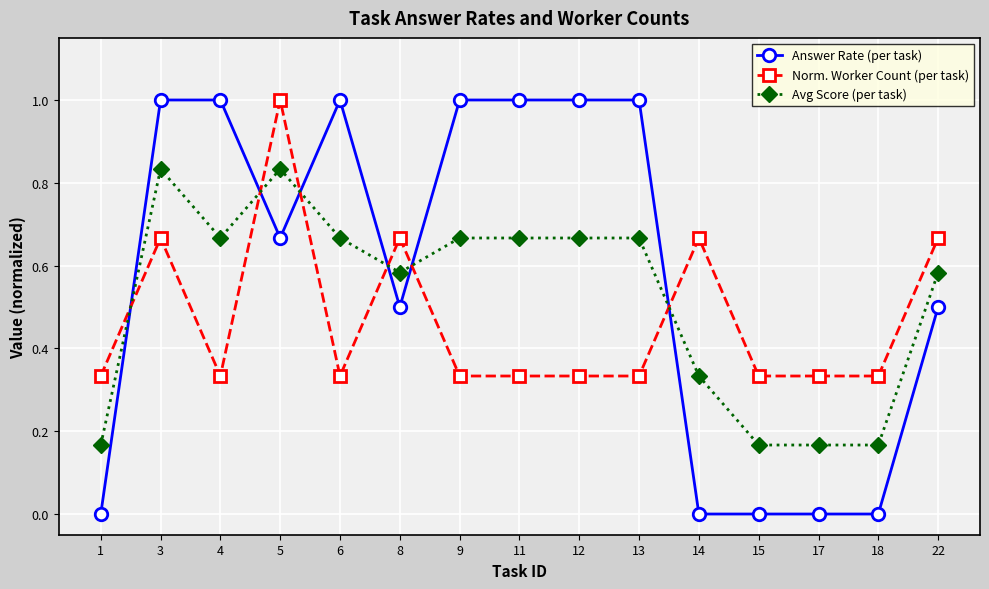

How many lines are shown in the chart?

3